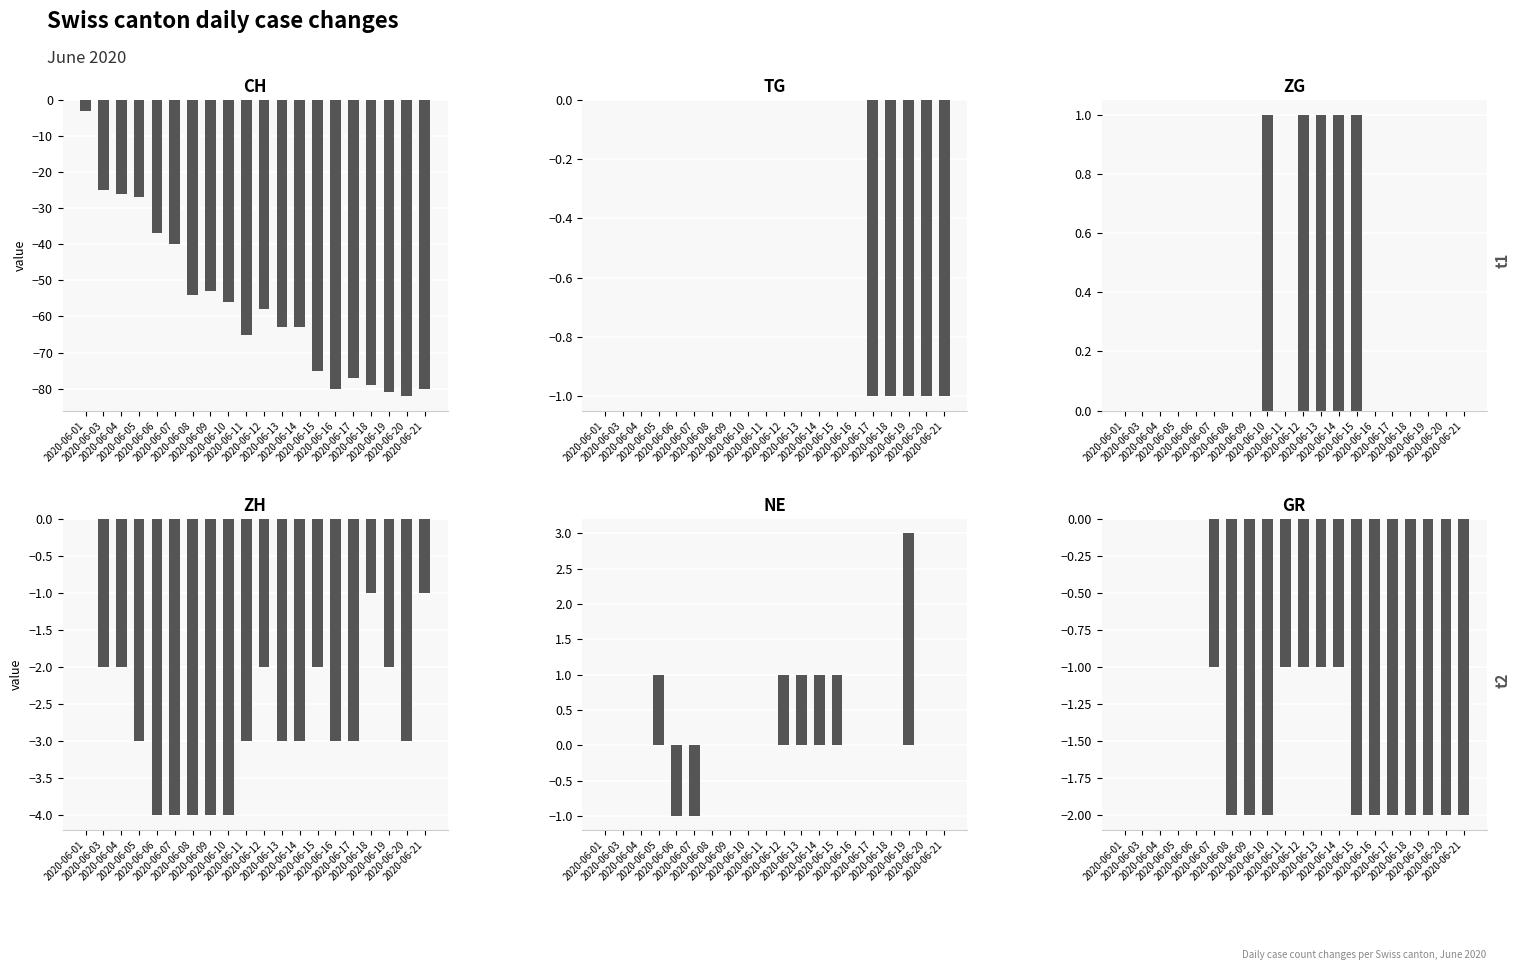

What are all the series names shown in the legend?

CH, TG, ZG, ZH, NE, GR